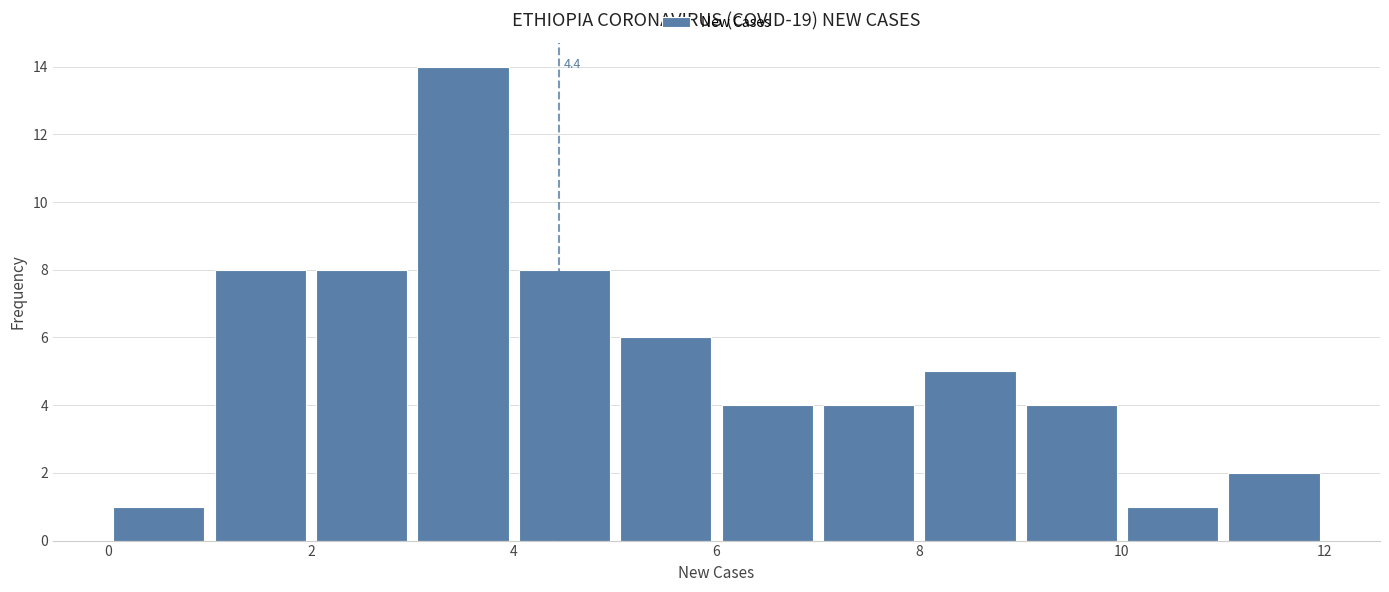

Over which range of the x-axis is the bar tallest?

3 to 4